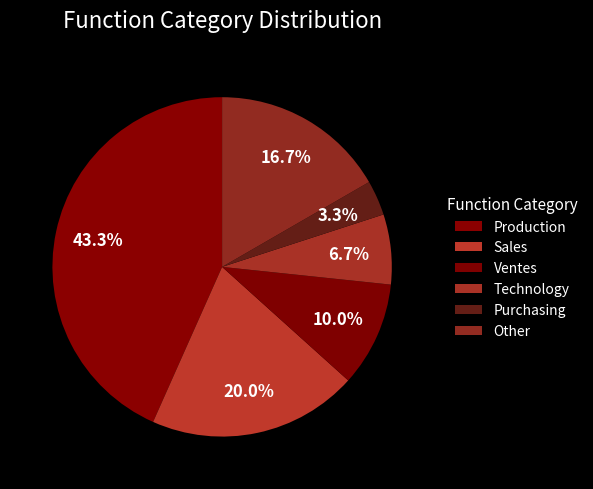

How many segments does this pie chart have?

6